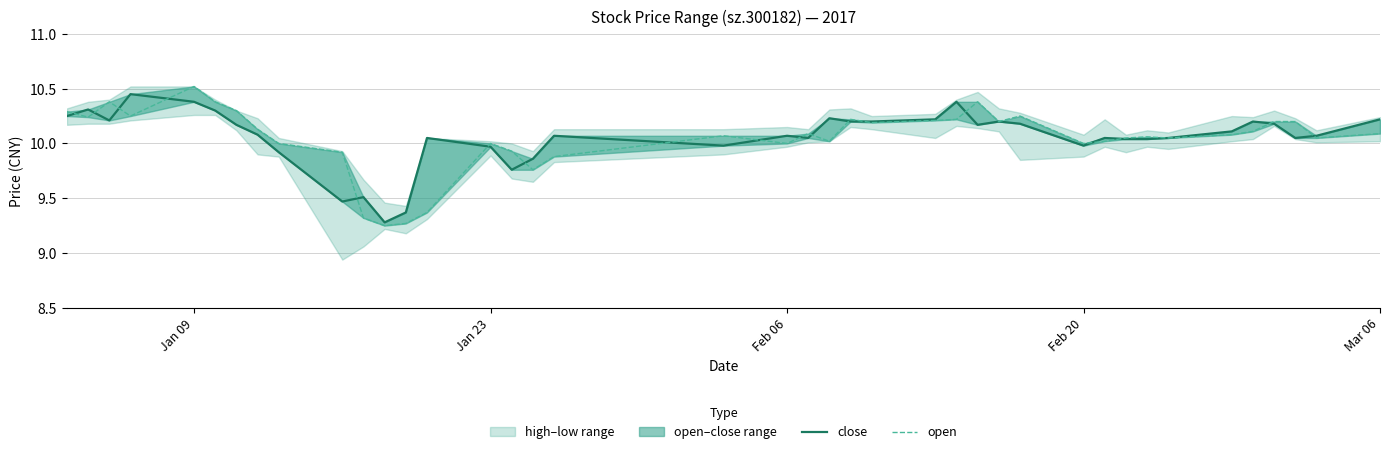

What is the lowest value of the open series?

9.2